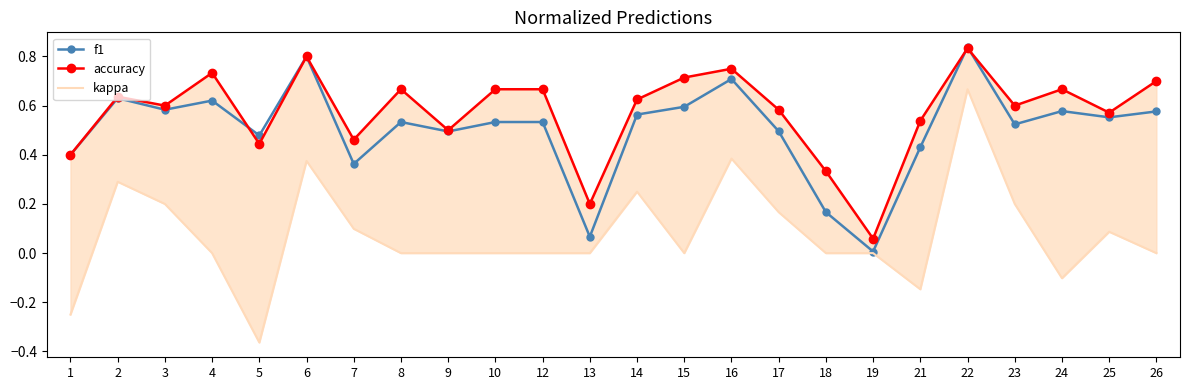

The value of f1 at 18 is 0.1. True or false?

False